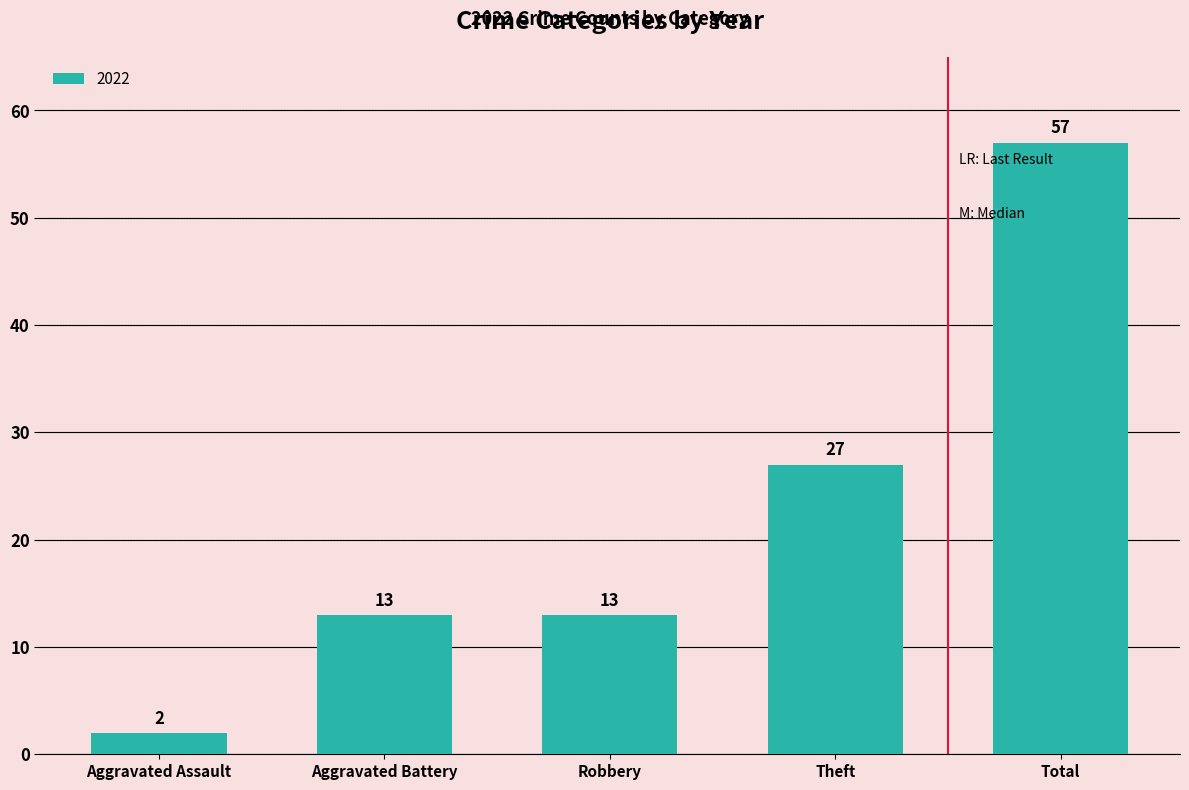

Reading left to right, extract all data points from this chart.

Aggravated Assault=2	Aggravated Battery=13	Robbery=13	Theft=27	Total=57